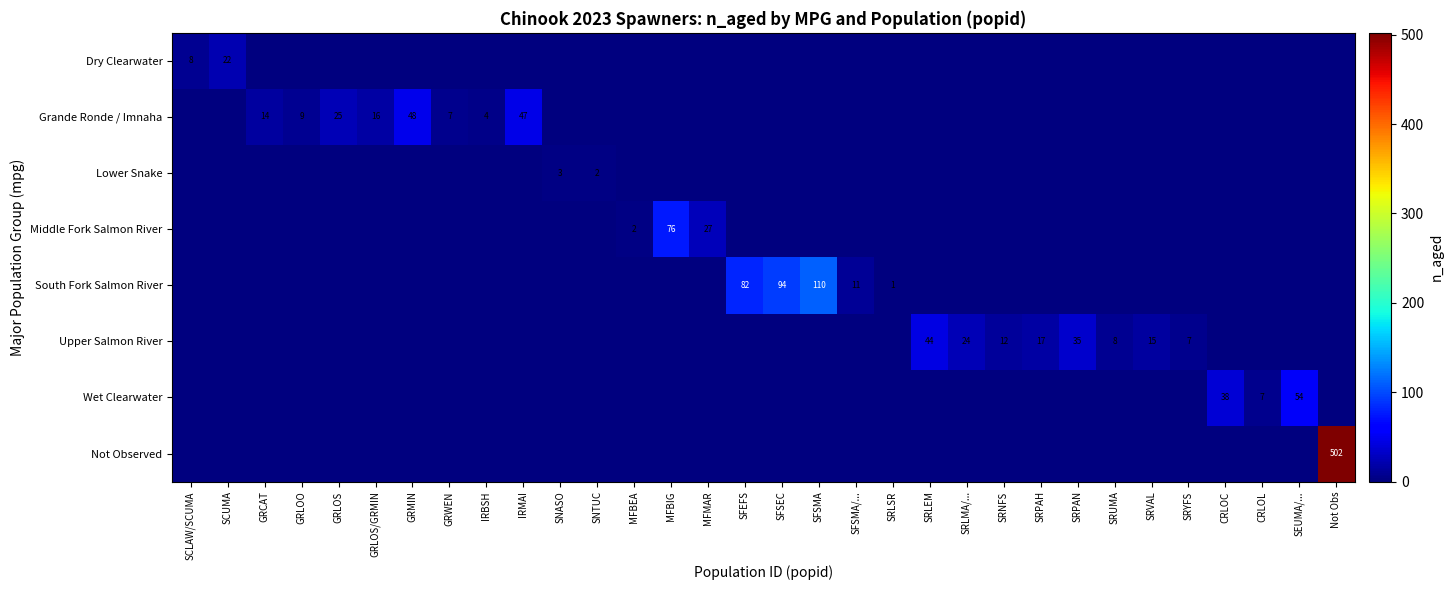

Is it true that Upper Salmon River equals 15 at SRVAL?

True